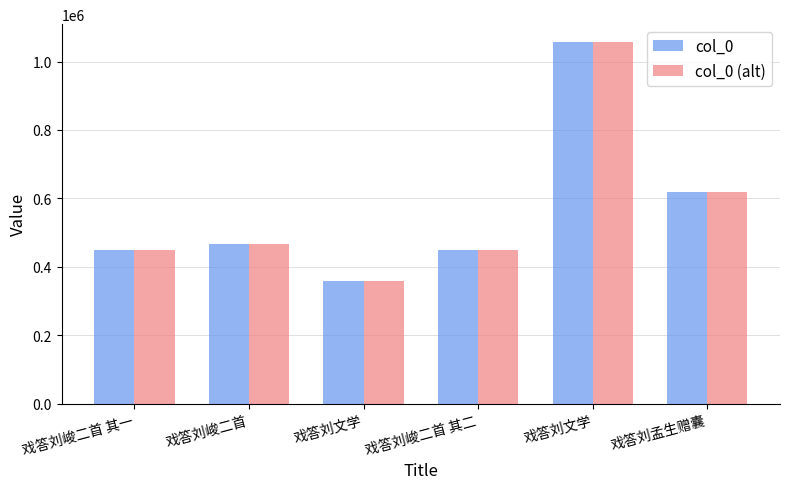

Count the number of categories in the chart.

6